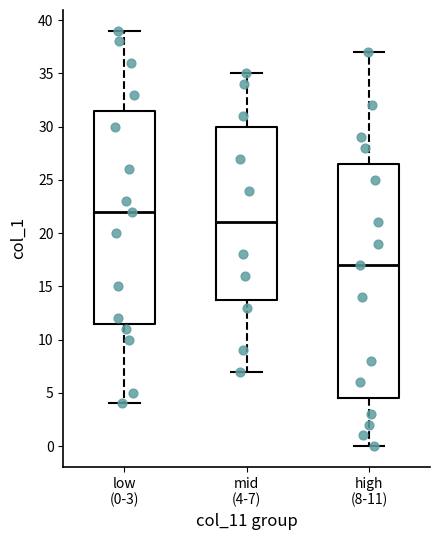

Reading left to right, read every box against the y-axis: the position of its median line, the range the box covers, and the ends of its whiskers. The values are not printed on the chart, so give them approximately, as read against the axis.

low (0-3): median 22.0, box 11.5 to 31.5, whiskers 4.0 to 39.0
mid (4-7): median 21.0, box 14.0 to 30.0, whiskers 7.0 to 35.0
high (8-11): median 17.0, box 4.5 to 26.5, whiskers 0.0 to 37.0